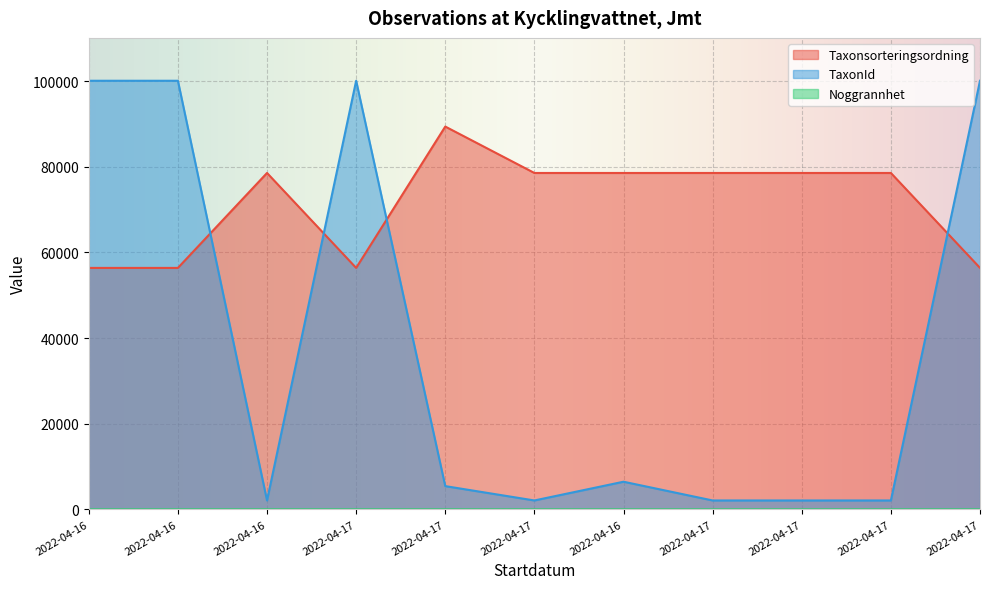

At which label does TaxonId reach its minimum?

2022-04-16